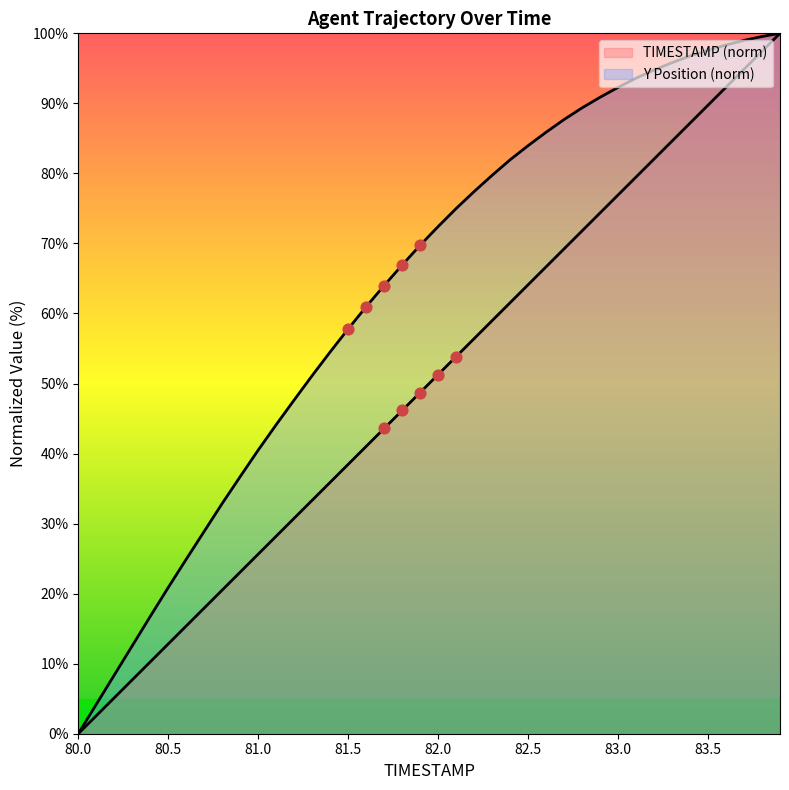

Which series has the largest total across all categories?

Y